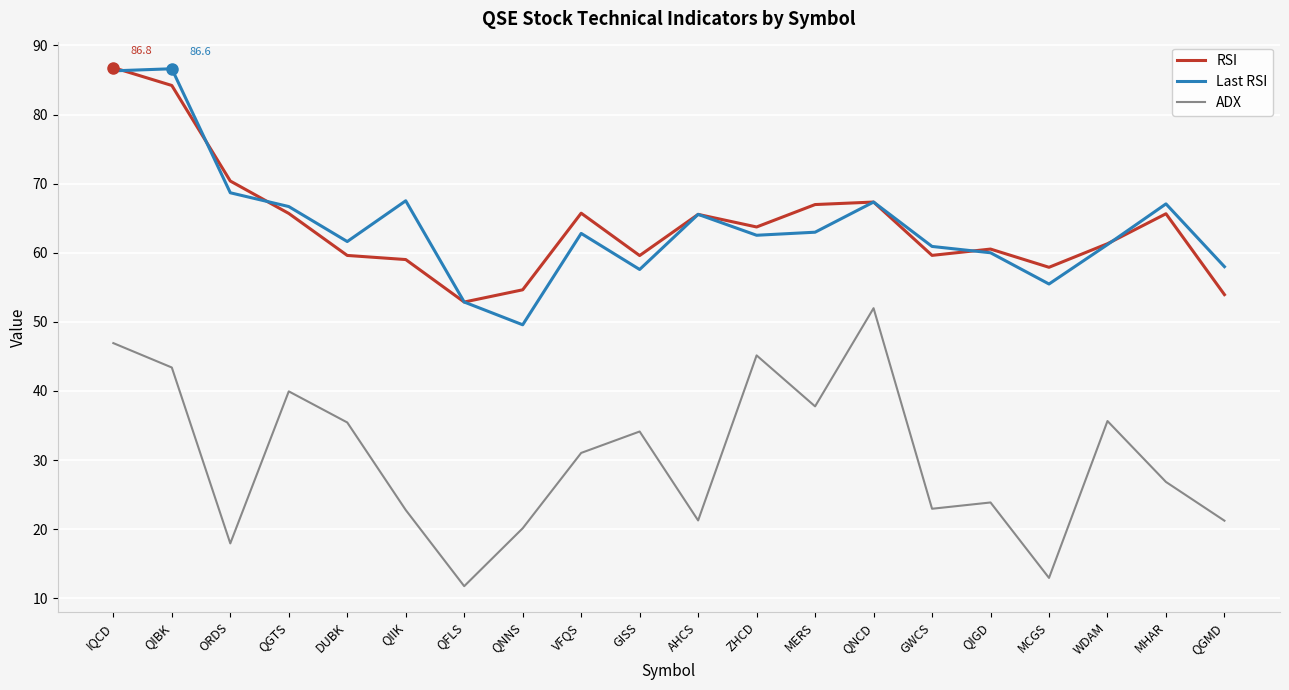

What value does the Last RSI series have at QGMD?

58.0